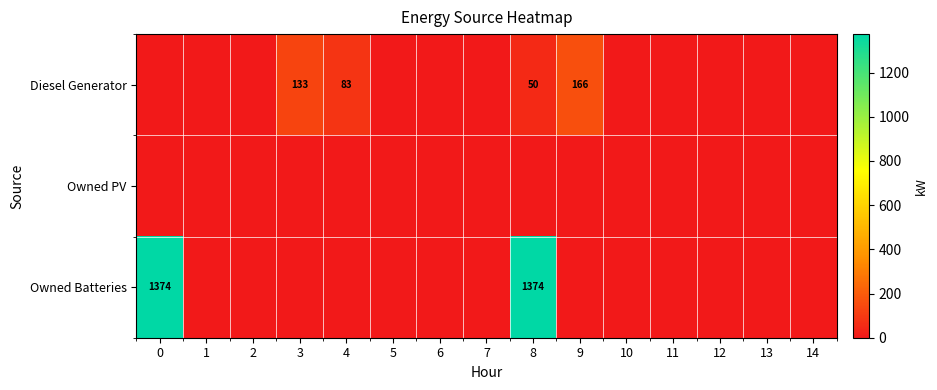

True or false: Owned Batteries has a value of 1374 at 0.

True